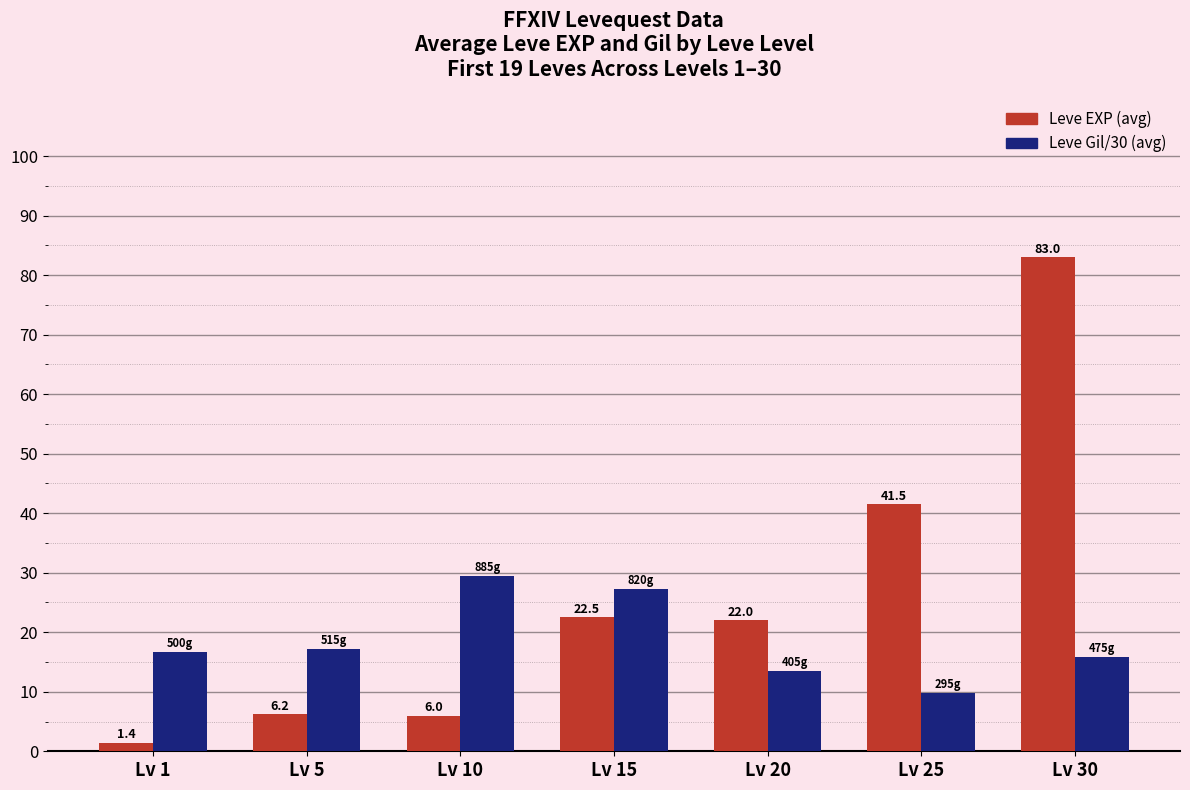

Which series has the widest spread of values?

Leve EXP (avg)